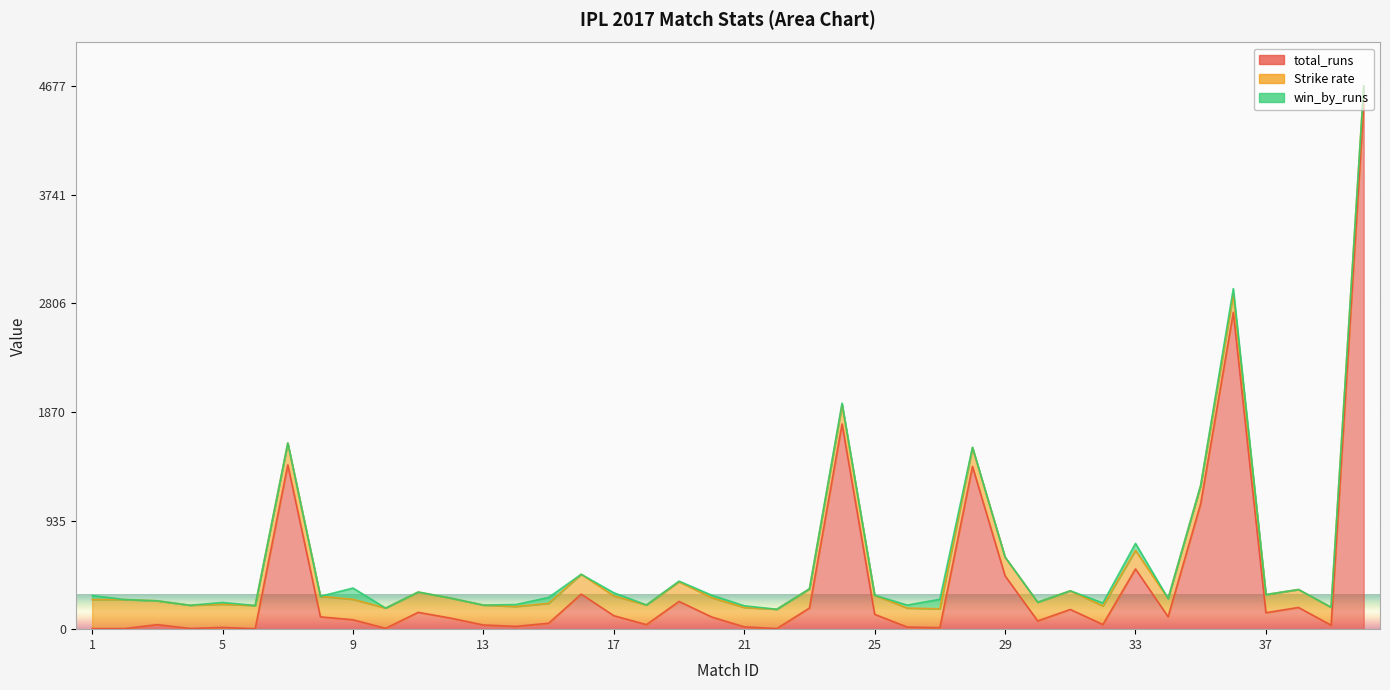

Rank the series by their maximum value, from highest to lowest.

total_runs, Strike rate, win_by_runs